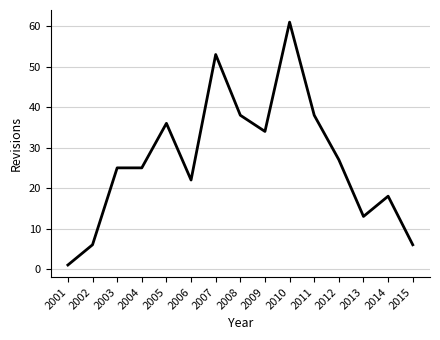

True or false: the data has more than 2 interior local peaks.

True